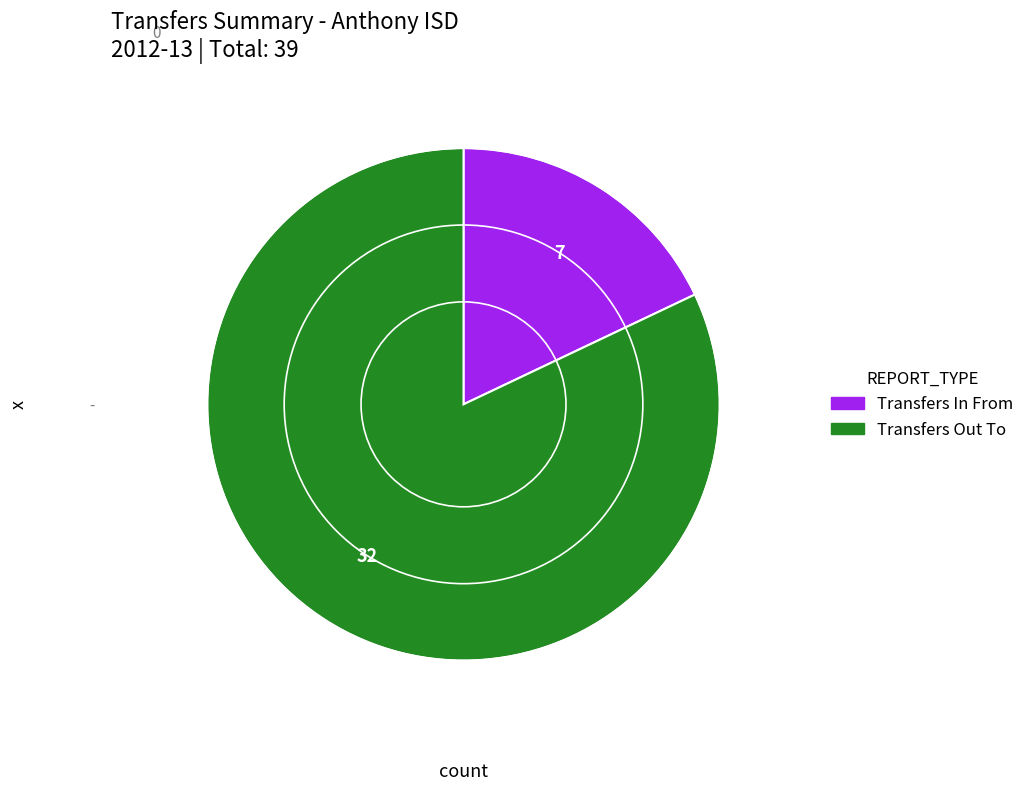

Does Transfers Out To represent more than half of the total?

Yes